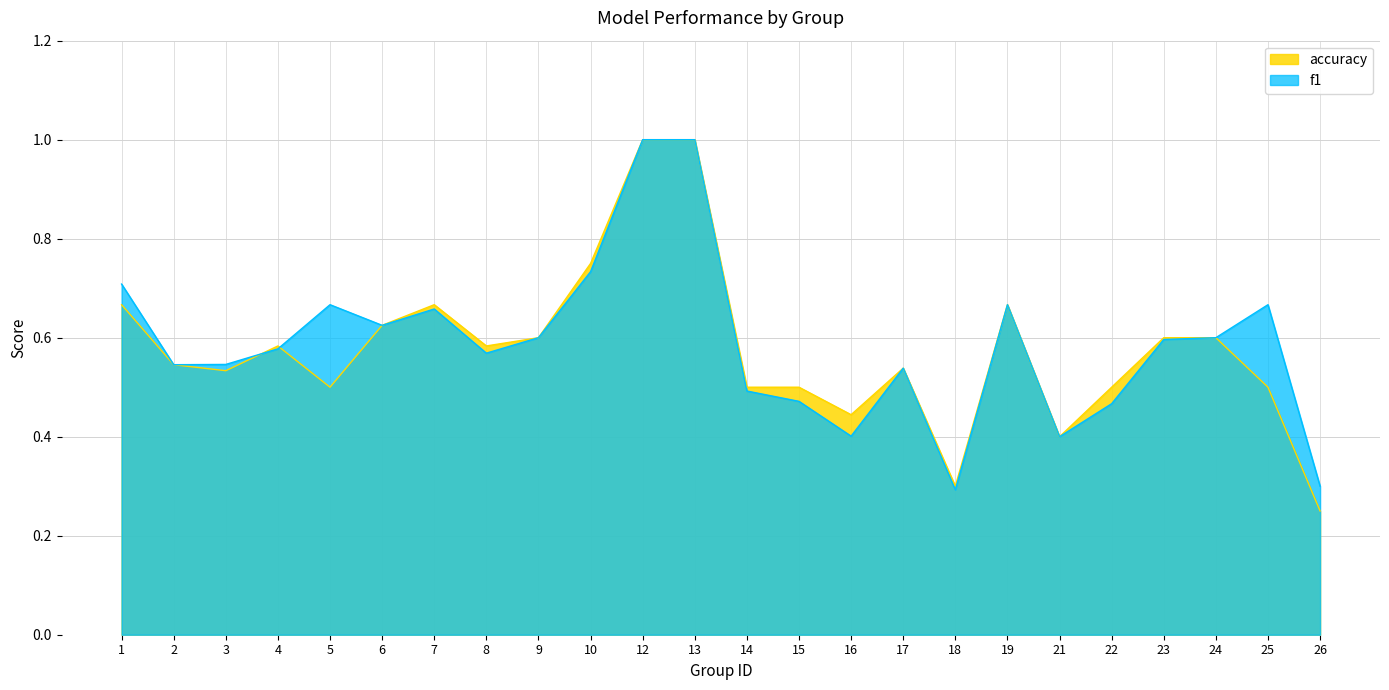

Count the f1 values in the range 0 to 1.

24